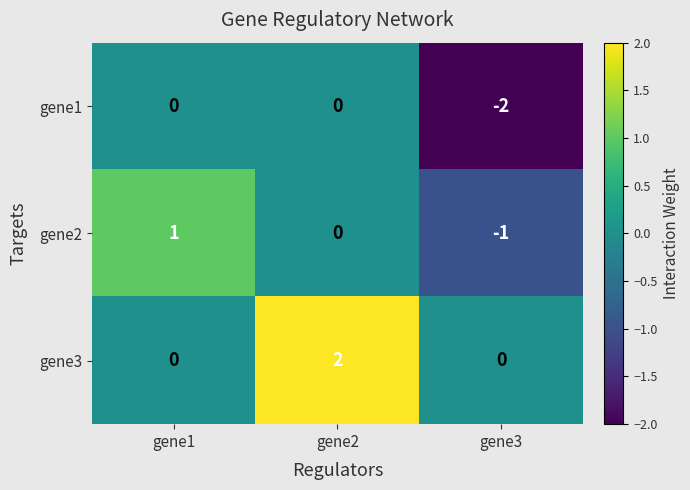

Which category has the highest value across all series?

gene2